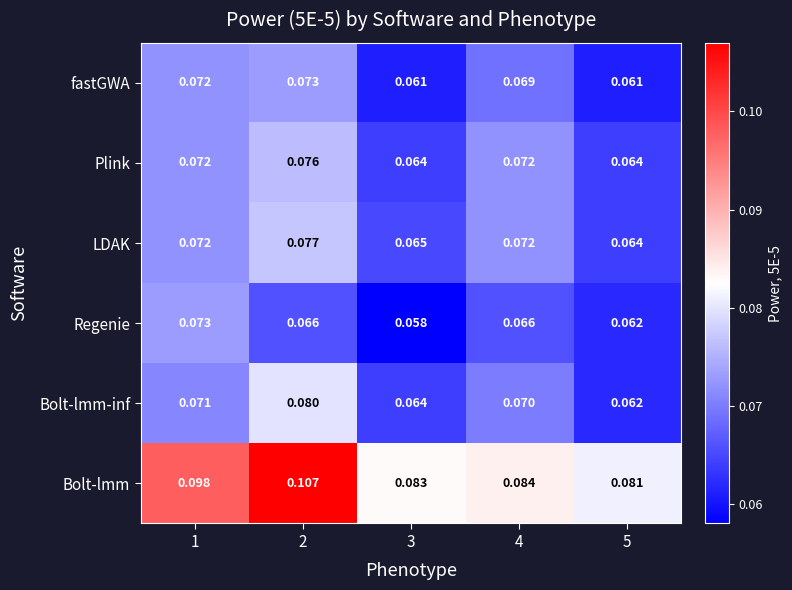

Which series has the largest total across all categories?

Bolt-lmm